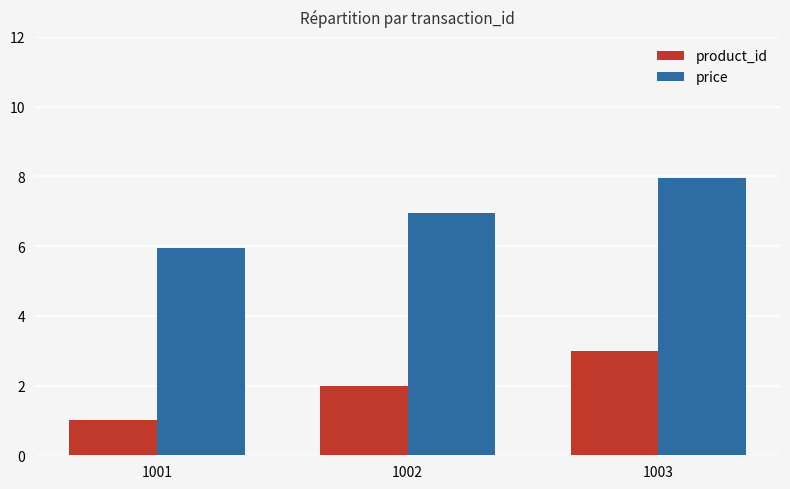

At which label does product_id reach its peak?

1003